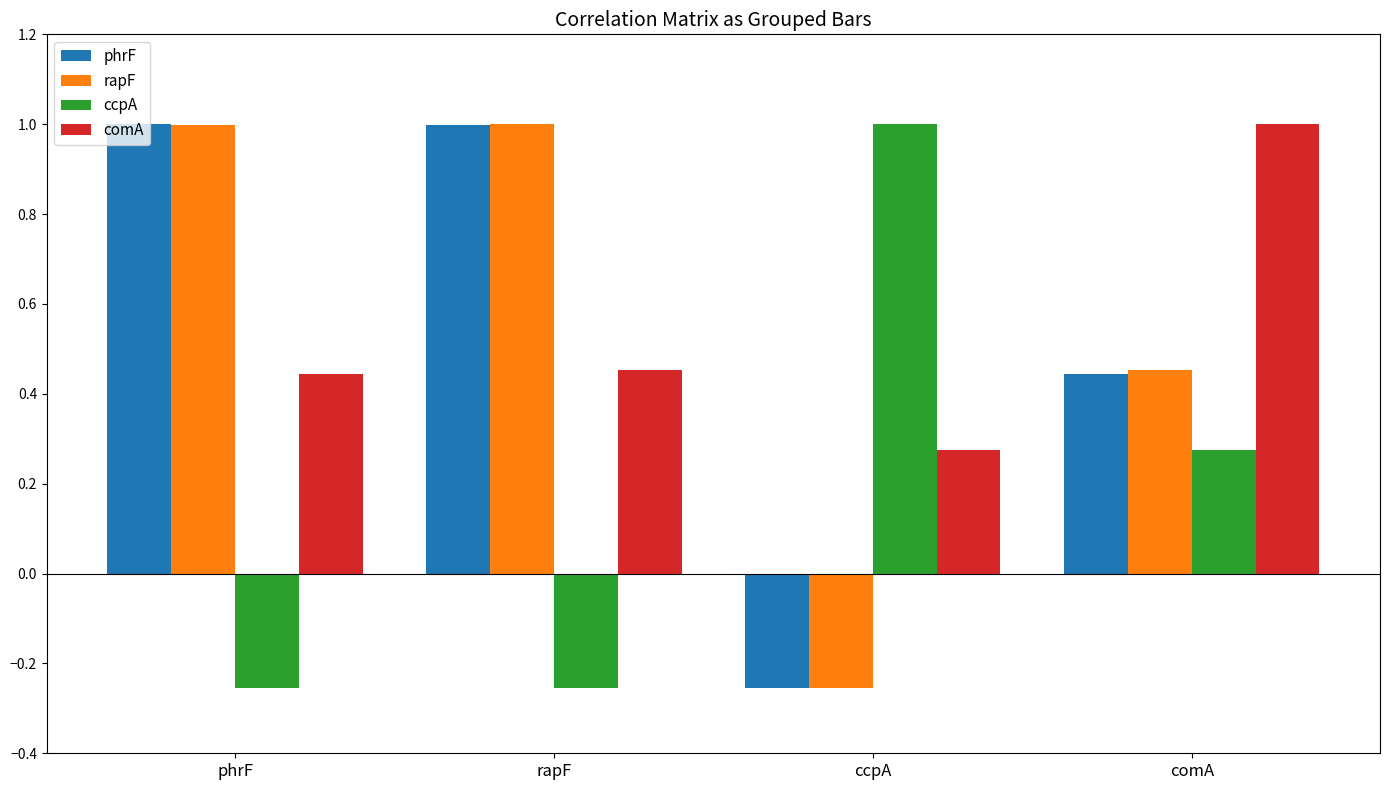

Are the bars grouped side by side (vs. stacked)?

Yes